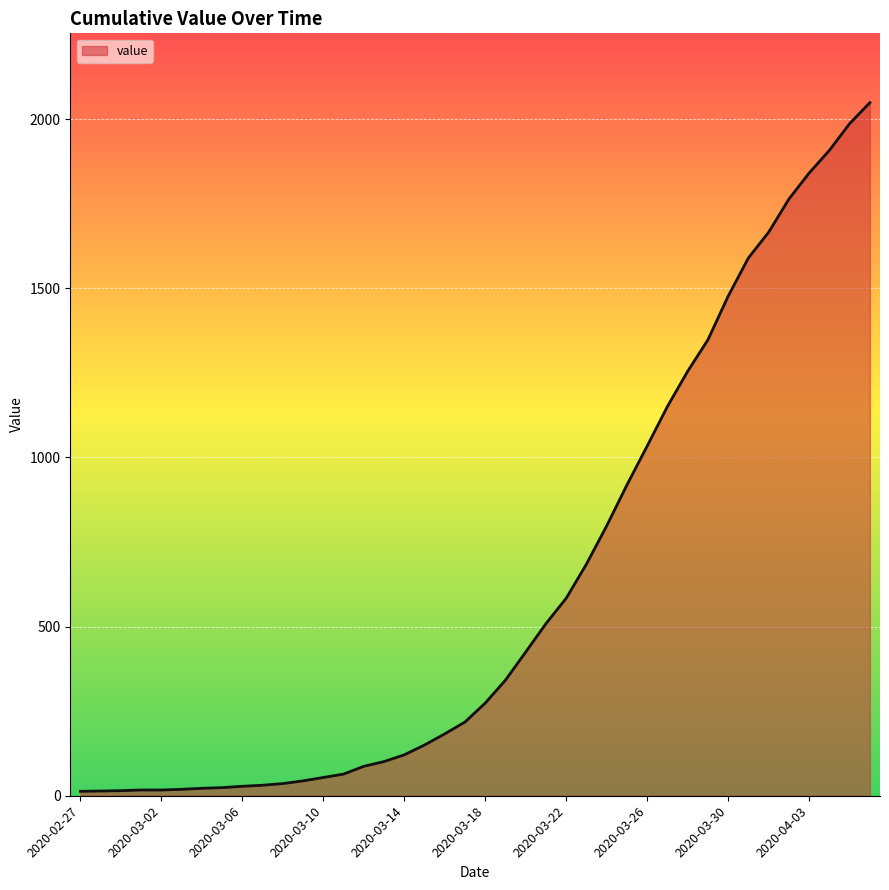

What is the greatest value displayed?

2049